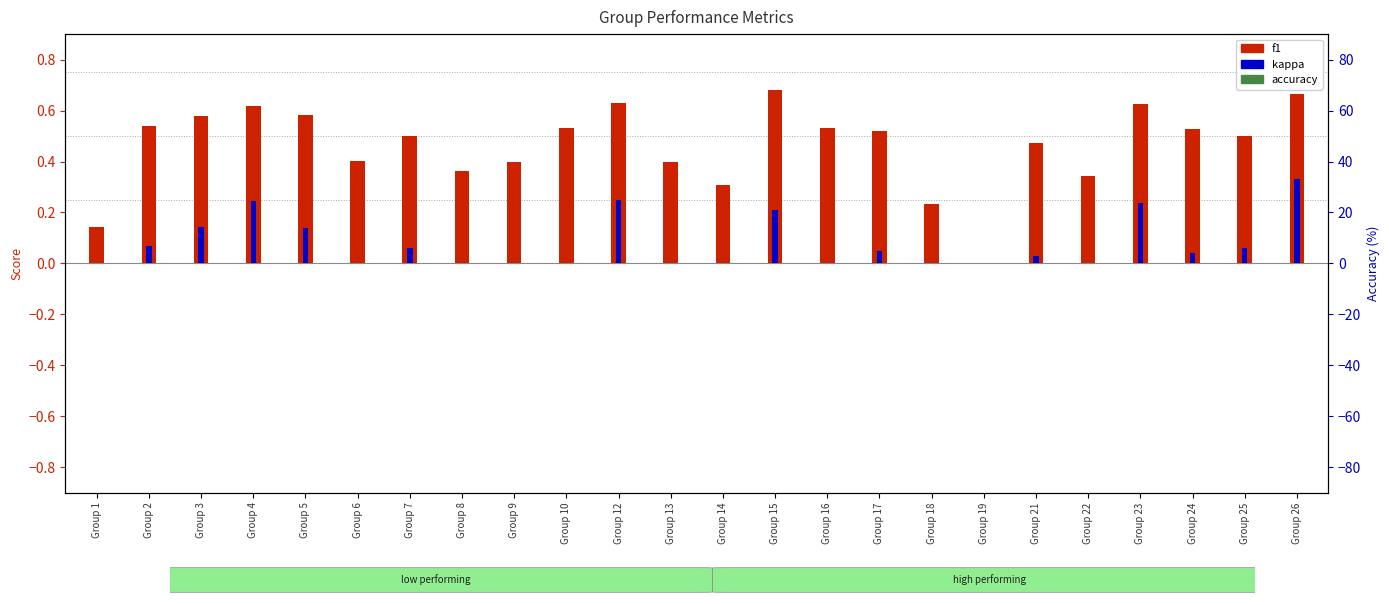

True or false: f1 has a value of 0.6 at Group 22.

False